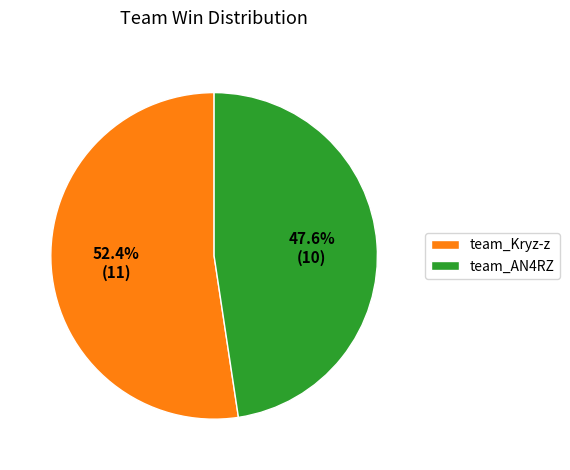

What percentage do team_AN4RZ and team_Kryz-z together represent?

100.0%